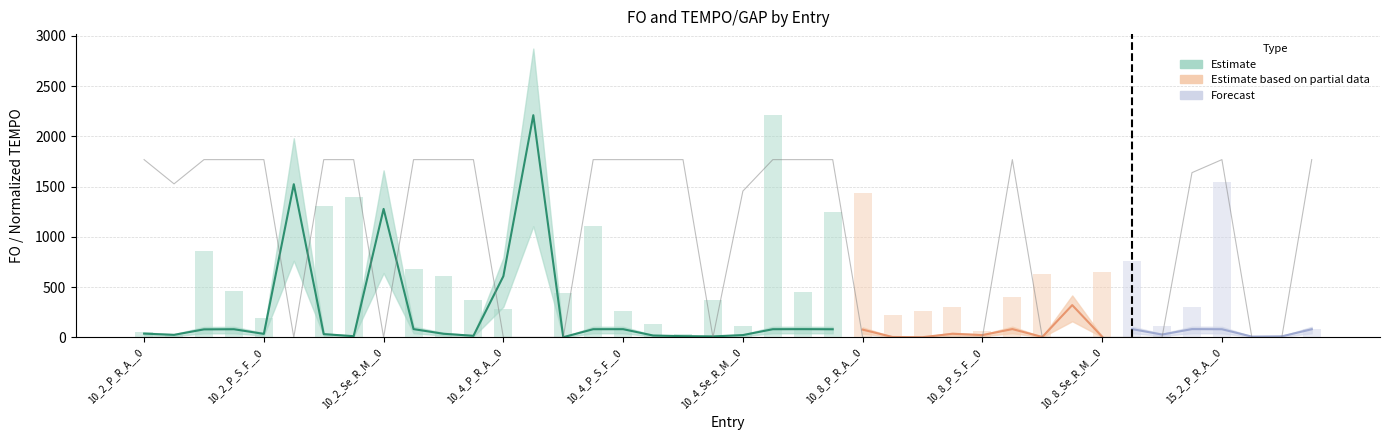

True or false: GAP has a value of 1455.7 at 10_4_Se_R_M__0.

True